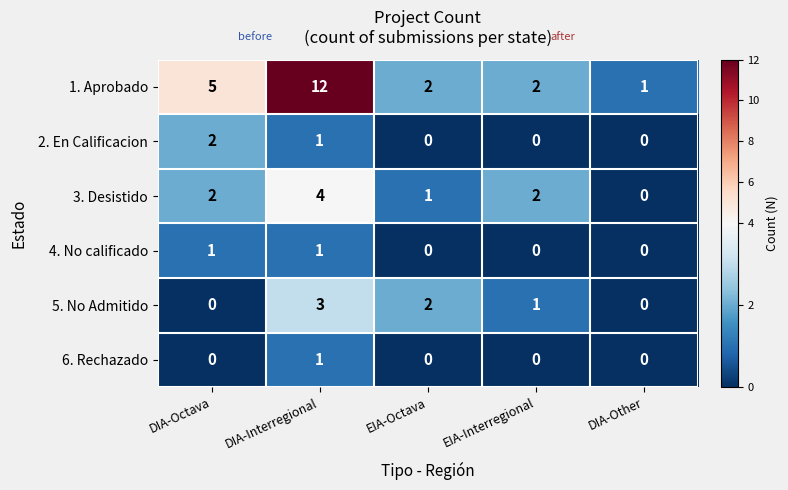

Reading left to right, list all the values displayed in this chart.

1. Aprobado: DIA-Octava=5	DIA-Interregional=12	EIA-Octava=2	EIA-Interregional=2	DIA-Other=1
2. En Calificacion: DIA-Octava=2	DIA-Interregional=1	EIA-Octava=0	EIA-Interregional=0	DIA-Other=0
3. Desistido: DIA-Octava=2	DIA-Interregional=4	EIA-Octava=1	EIA-Interregional=2	DIA-Other=0
4. No calificado: DIA-Octava=1	DIA-Interregional=1	EIA-Octava=0	EIA-Interregional=0	DIA-Other=0
5. No Admitido: DIA-Octava=0	DIA-Interregional=3	EIA-Octava=2	EIA-Interregional=1	DIA-Other=0
6. Rechazado: DIA-Octava=0	DIA-Interregional=1	EIA-Octava=0	EIA-Interregional=0	DIA-Other=0